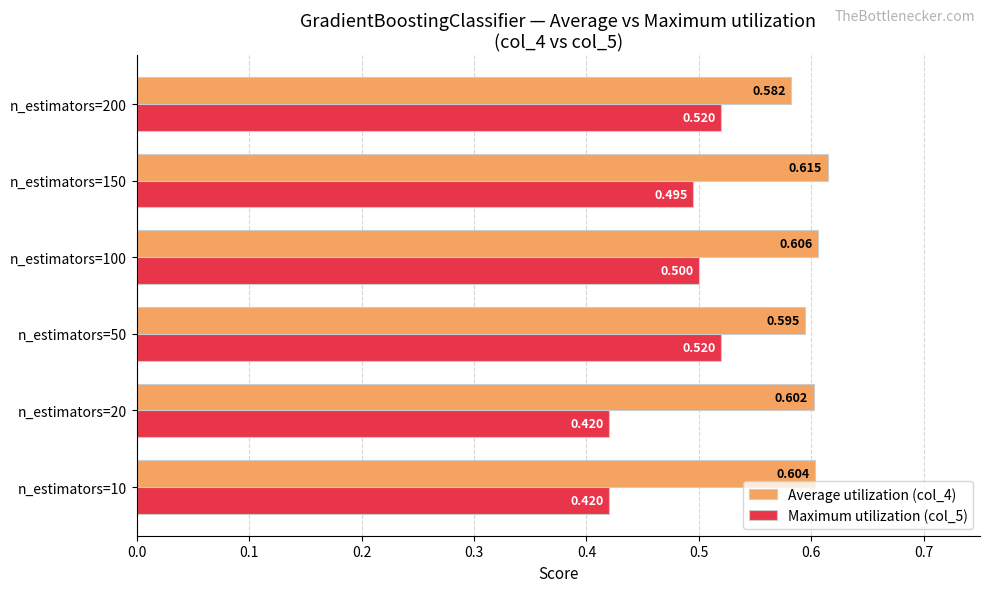

How many distinct data groups are displayed?

2